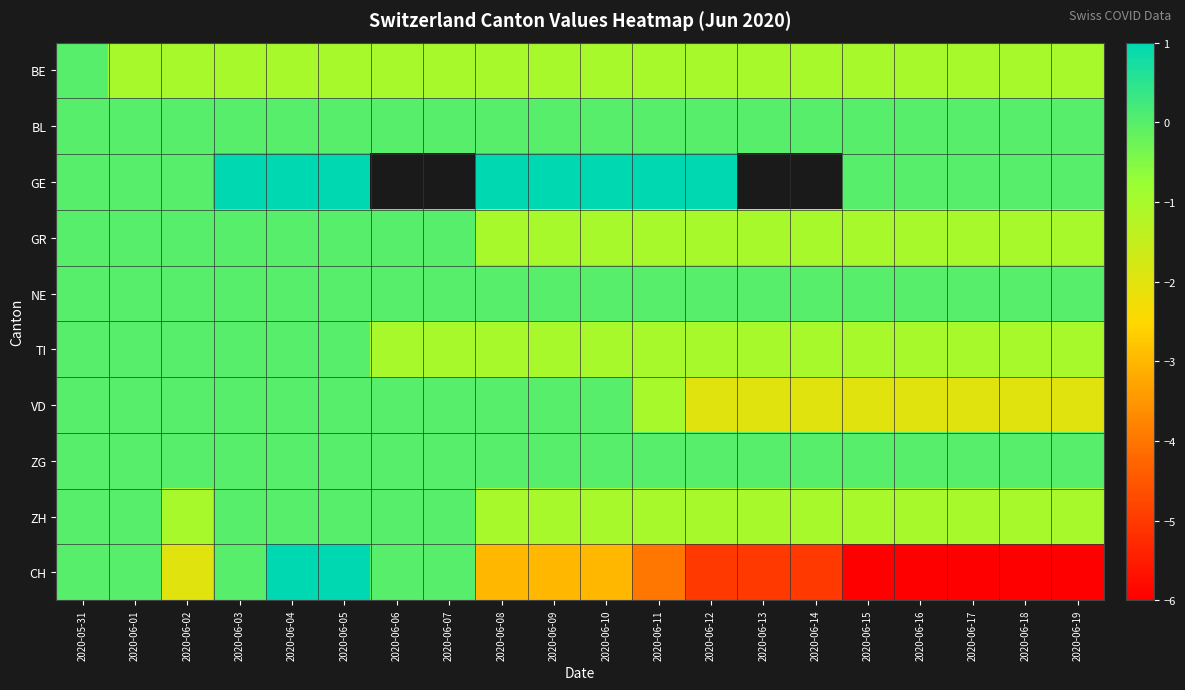

Which series changed the most between 2020-06-03 and 2020-06-17?

CH